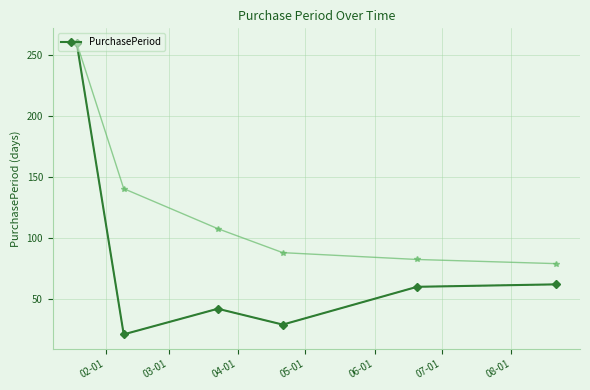

What is the value of the PurchasePeriod point at the 3rd from the left?

42